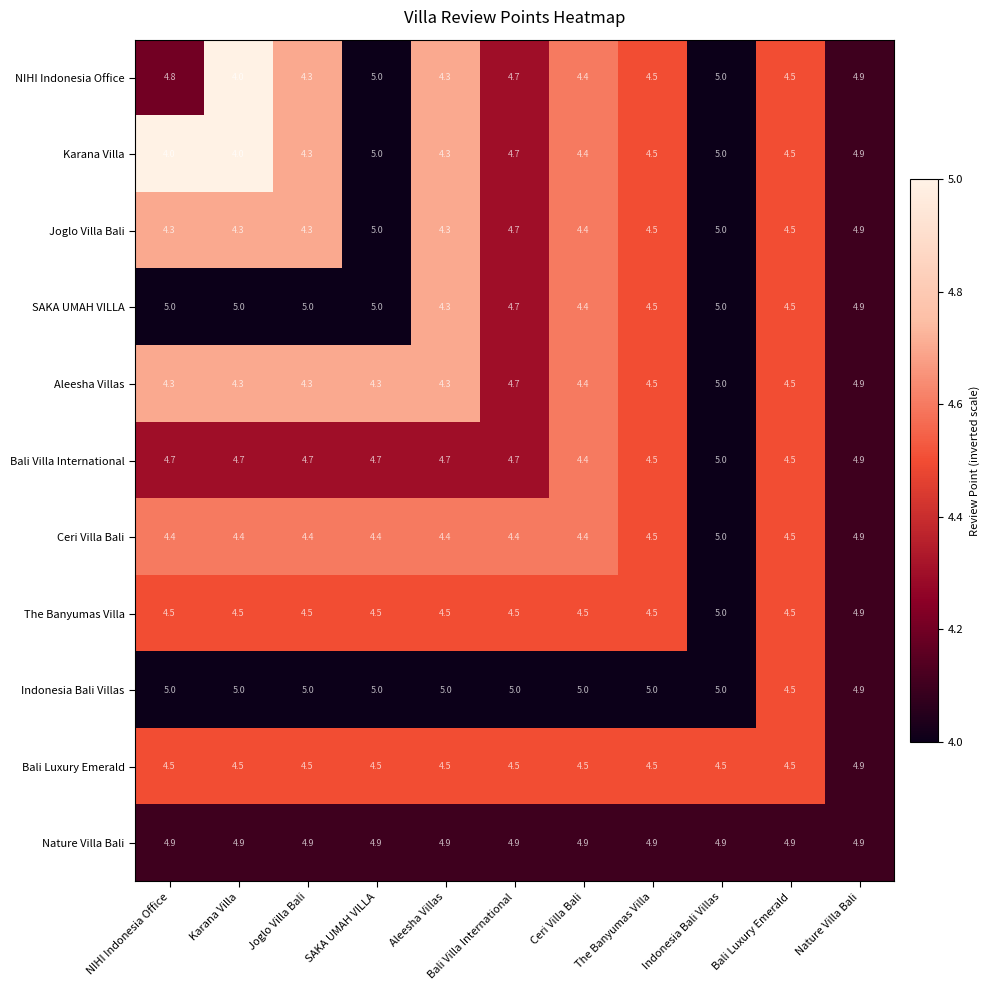

Read the Bali Villa International value at Aleesha Villas.

4.7